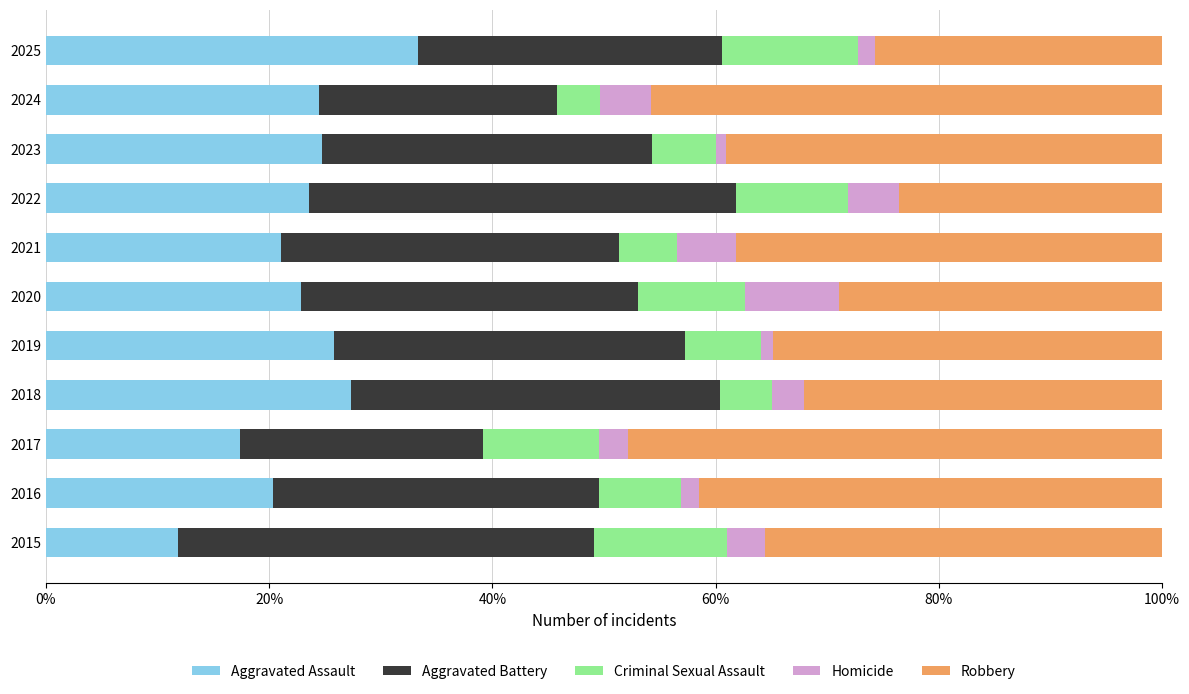

True or false: Aggravated Assault has a value of 24.4 at 2024.

True